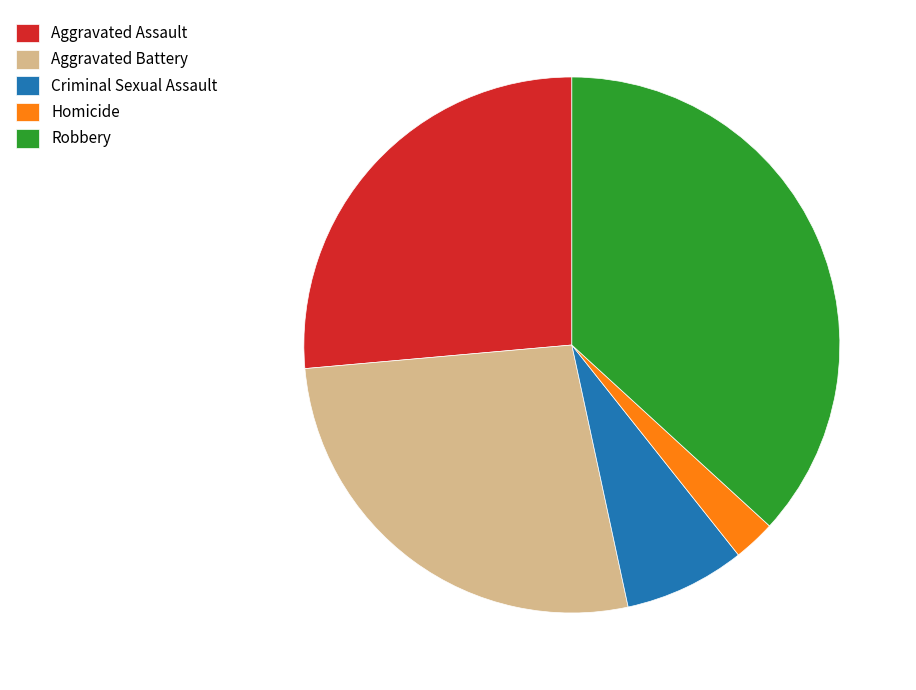

Is Homicide the majority of the pie?

No